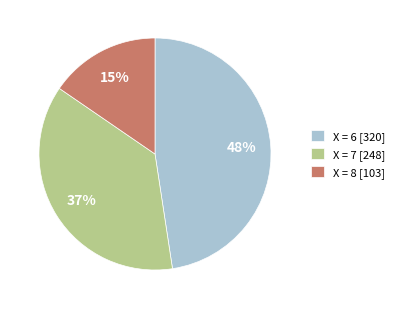

Is the sum of X = 6 [320] and X = 8 [103] greater than half?

Yes